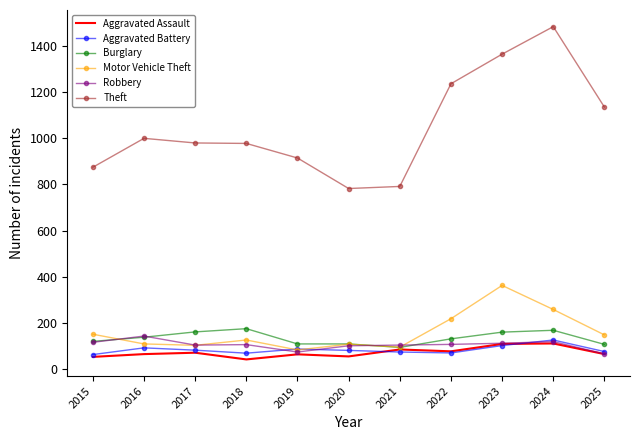

Is the value of Burglary at 2016 greater than the value of Theft at 2021?

No